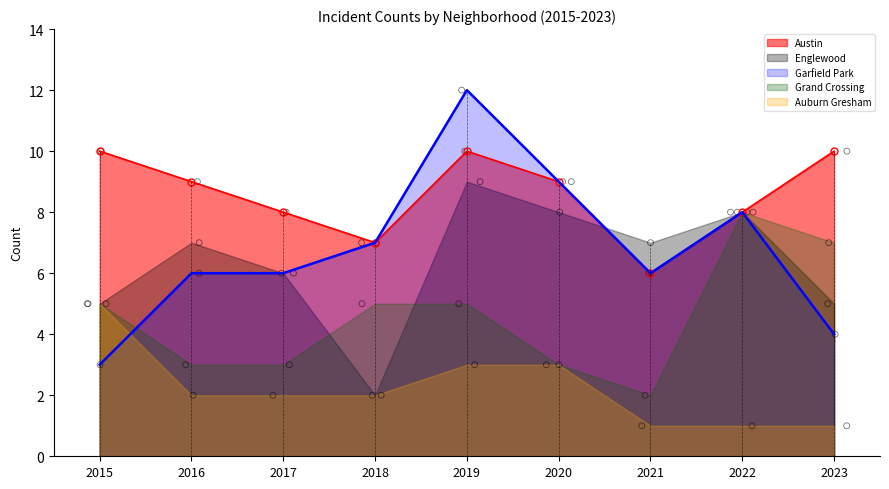

Is the value of Austin at 2015 greater than the value of Auburn Gresham at 2021?

Yes